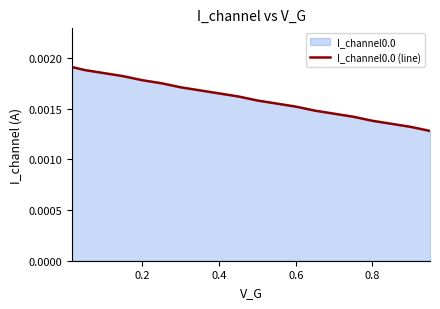

Does the chart display data point markers on the line(s)?

No